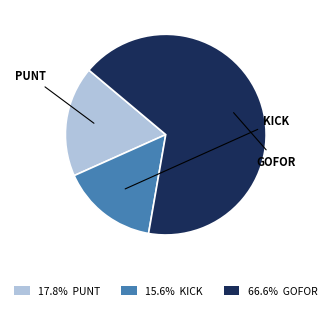

Does any single category account for the majority?

Yes